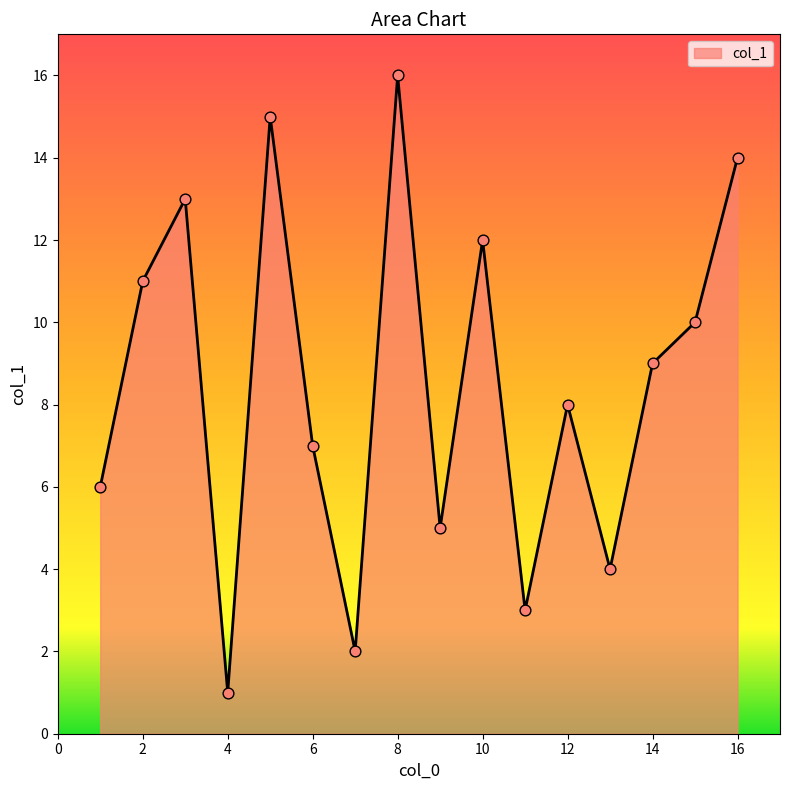

What is the difference between the maximum and minimum values?

15